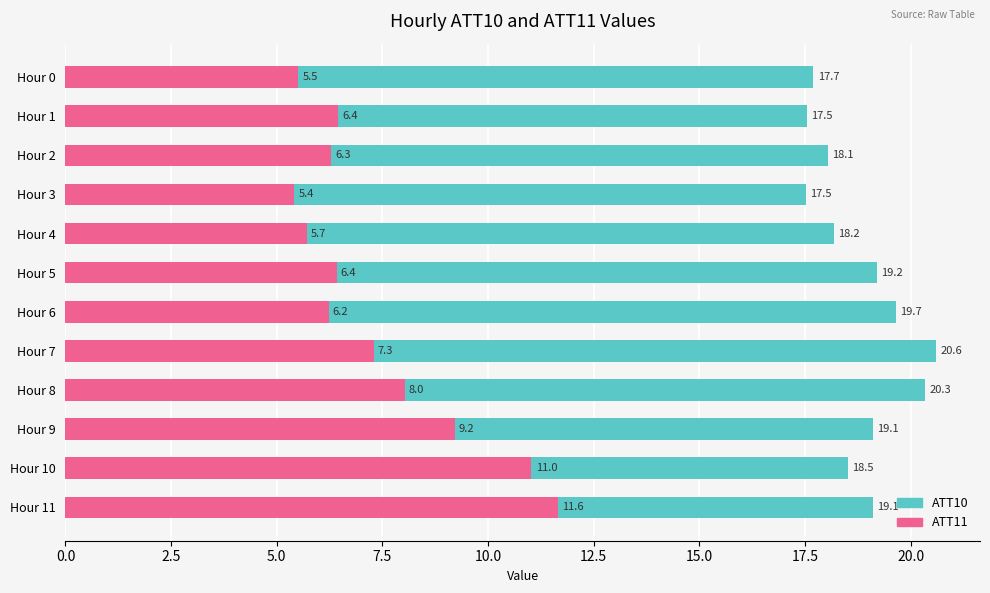

List the series in order of their overall mean, lowest first.

ATT11, ATT10